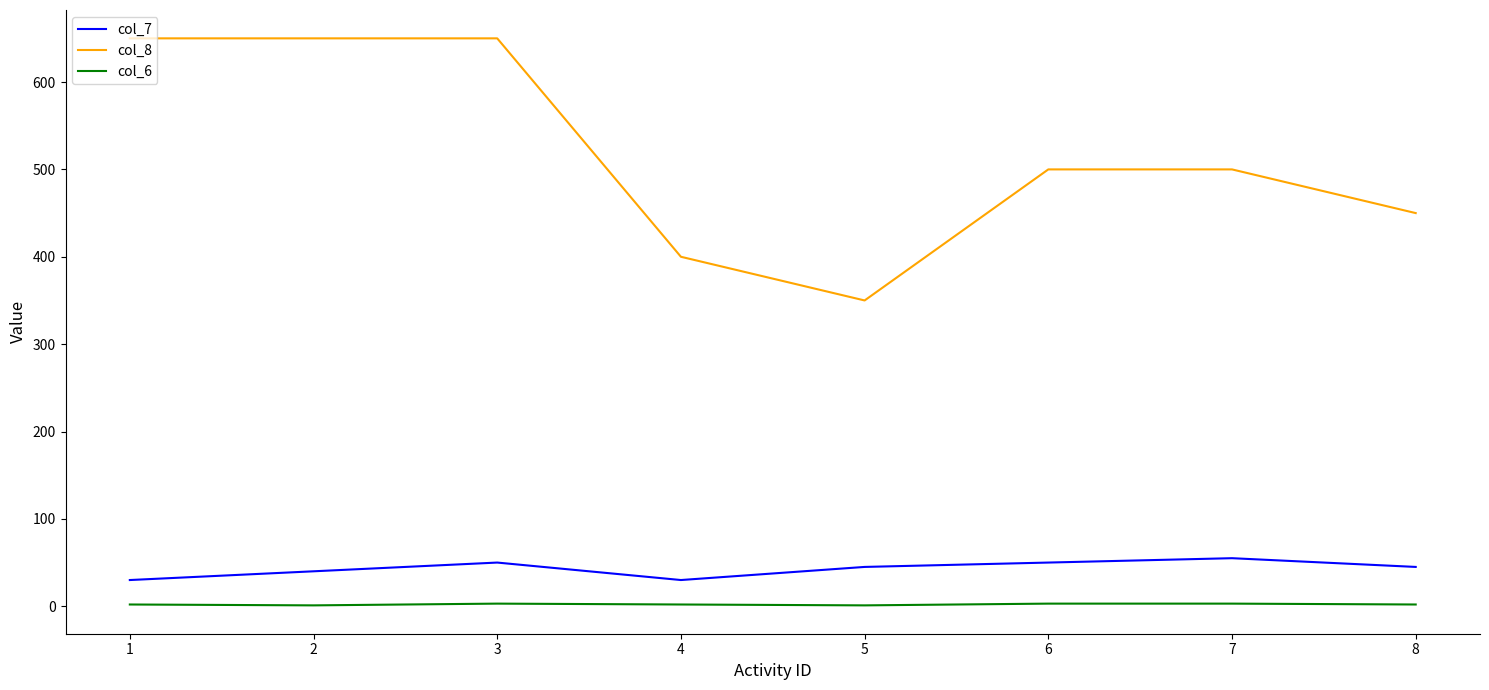

List the series in order of their peak value, highest first.

col_8, col_7, col_6